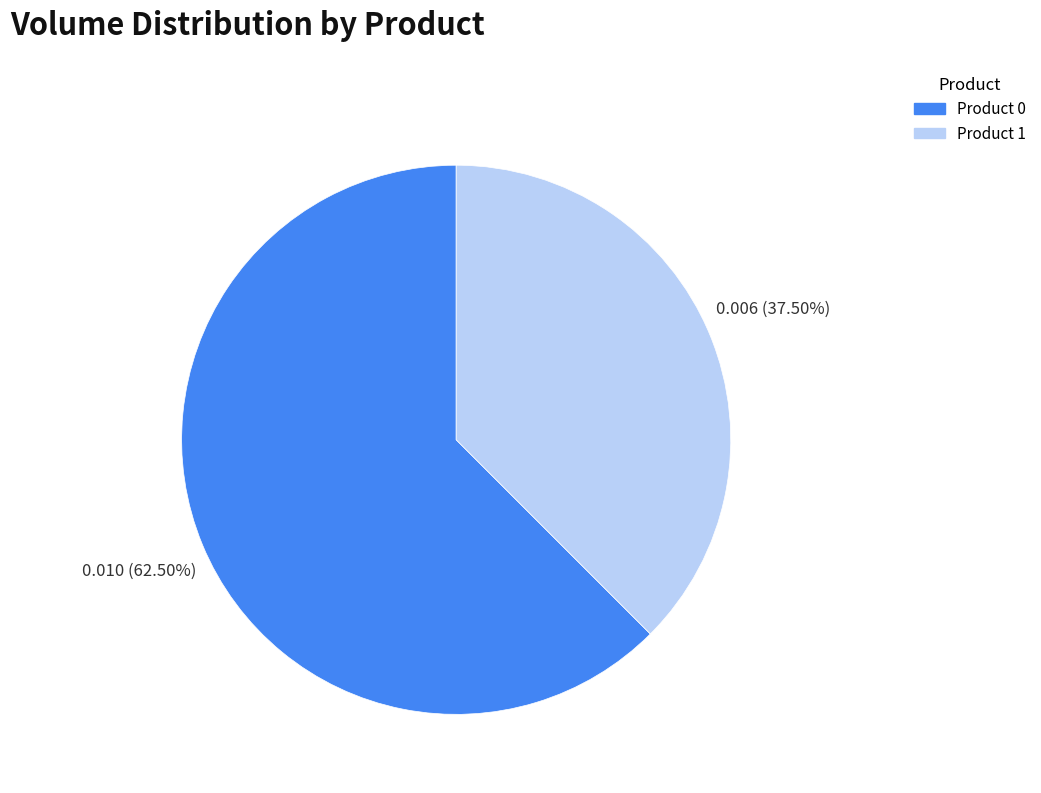

Is Product 0 the majority of the pie?

Yes